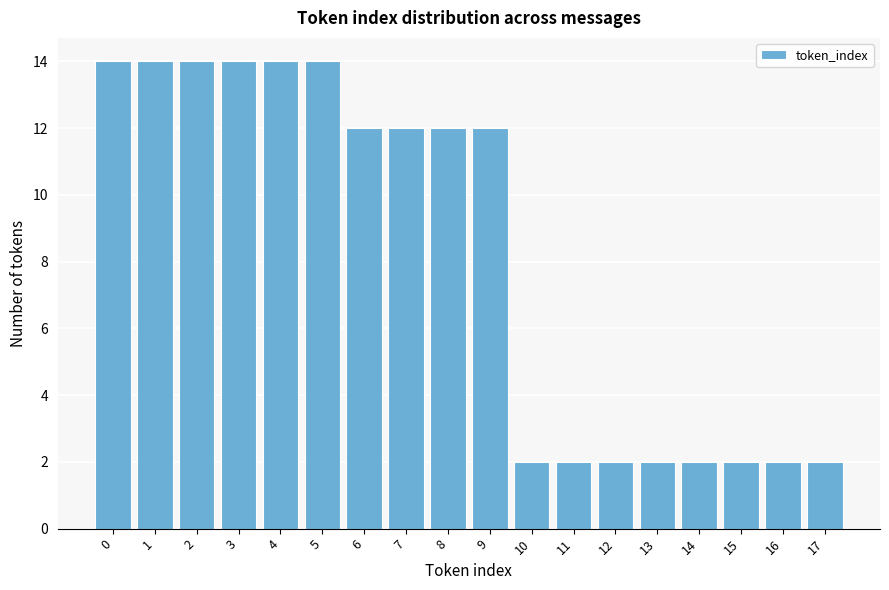

Reading right to left, what are all the values shown in this chart?

2	2	2	2	2	2	2	2	12	12	12	12	14	14	14	14	14	14